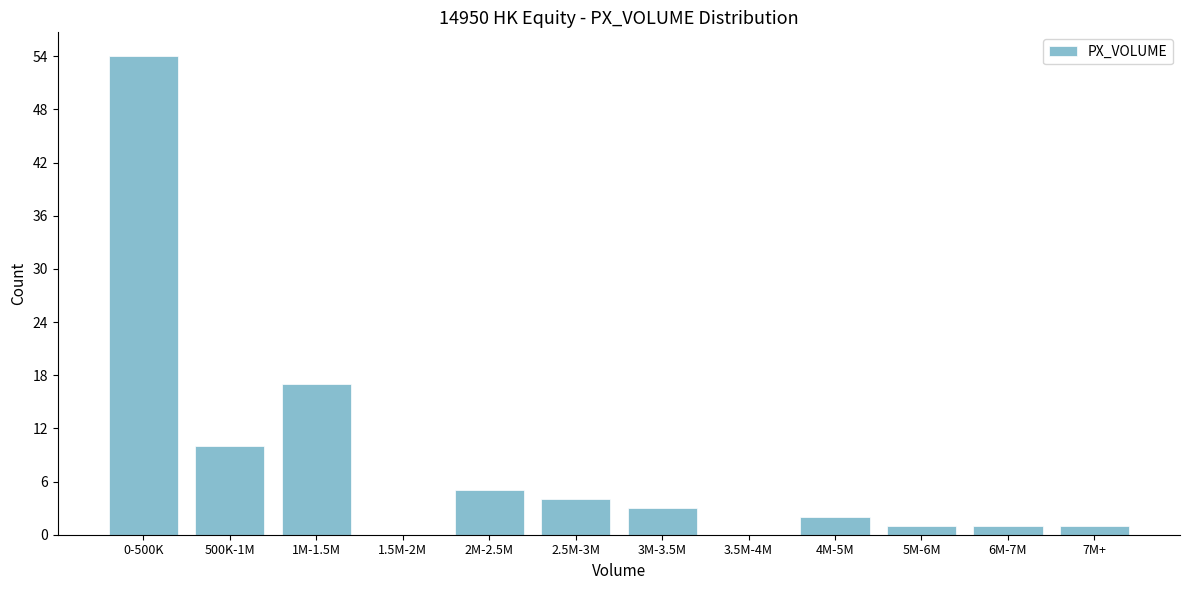

Reading left to right, extract all data points from this chart.

0-500K=54	500K-1M=10	1M-1.5M=17	1.5M-2M=0	2M-2.5M=5	2.5M-3M=4	3M-3.5M=3	3.5M-4M=0	4M-5M=2	5M-6M=1	6M-7M=1	7M+=1